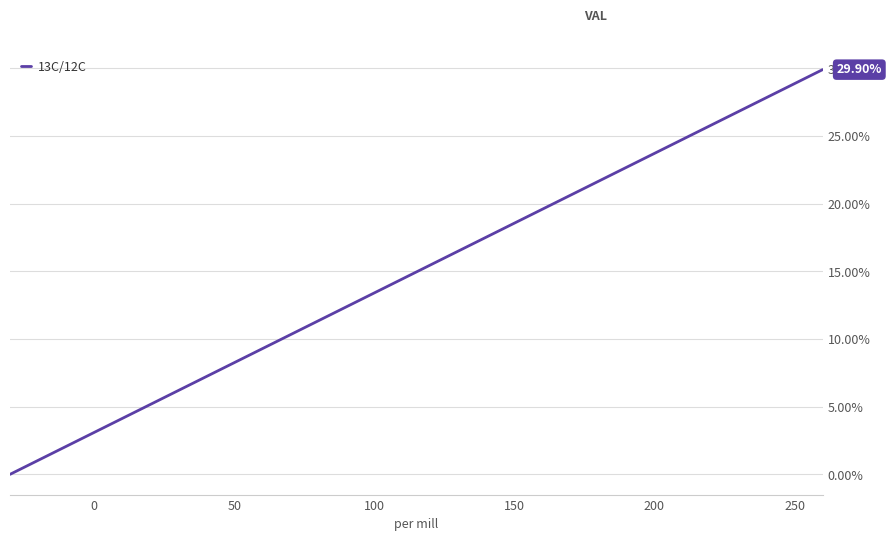

Reading left to right, transcribe all the data shown in this chart.

0.0	1.0	2.1	3.1	4.1	5.2	6.2	7.2	8.2	9.3	10.3	11.3	12.4	13.4	14.4	15.5	16.5	17.5	18.6	19.6	20.6	21.6	22.7	23.7	24.7	25.8	26.8	27.8	28.9	29.9